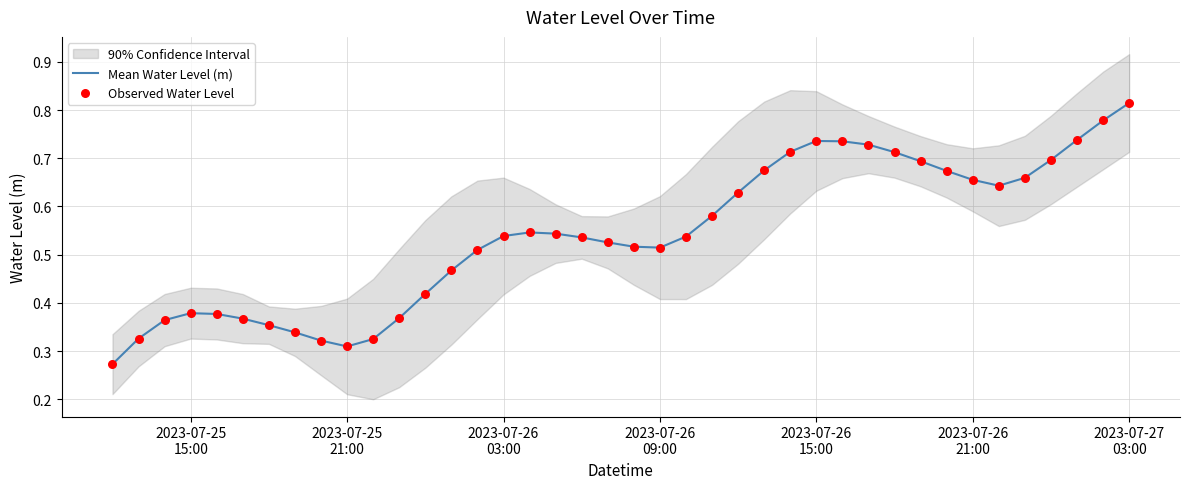

Which series contains the lowest Y value?

Mean Water Level (m)